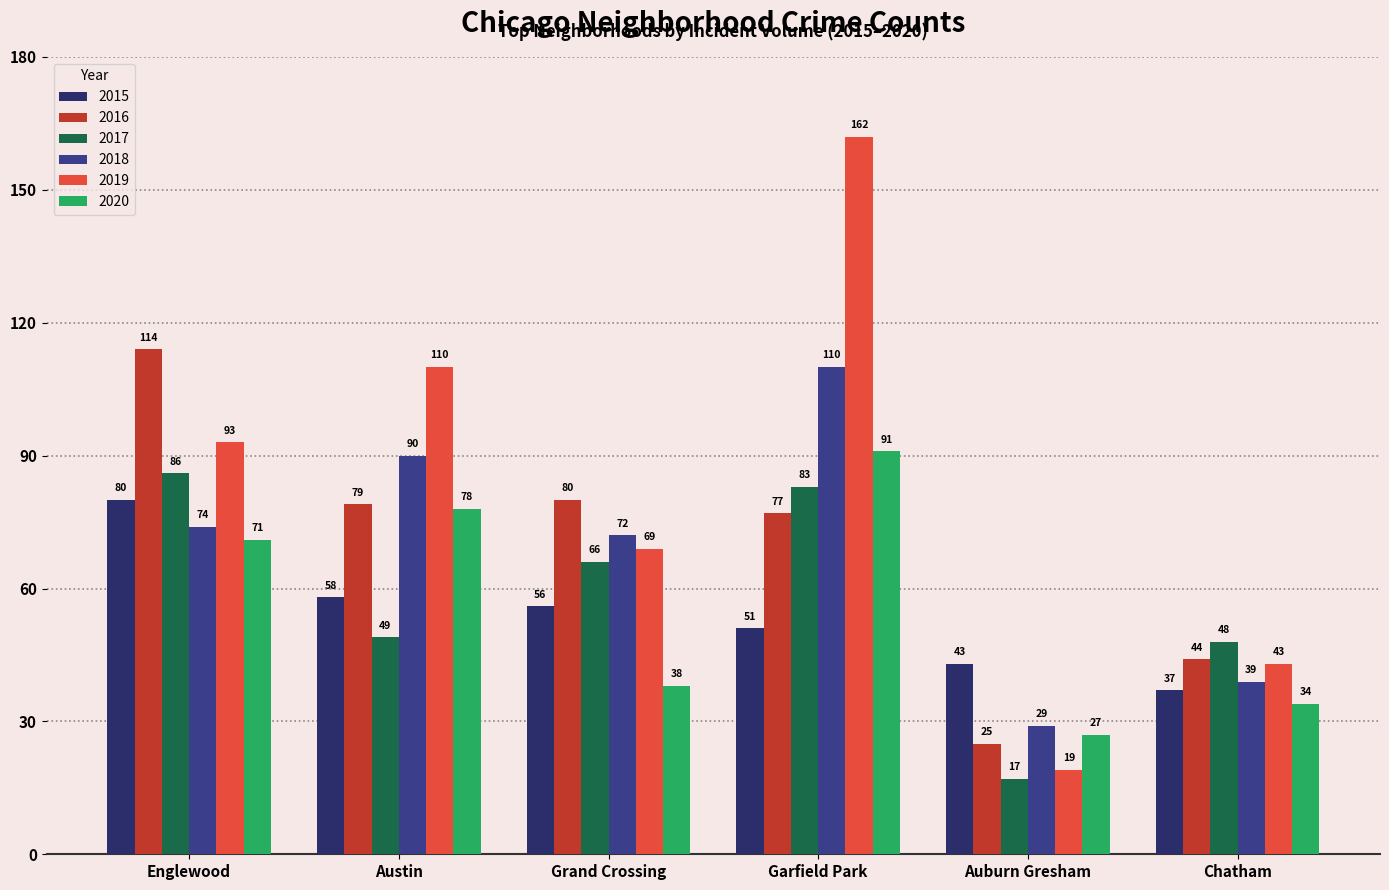

Reading left to right, extract all data points from this chart.

2015: 80	58	56	51	43	37
2016: 114	79	80	77	25	44
2017: 86	49	66	83	17	48
2018: 74	90	72	110	29	39
2019: 93	110	69	162	19	43
2020: 71	78	38	91	27	34